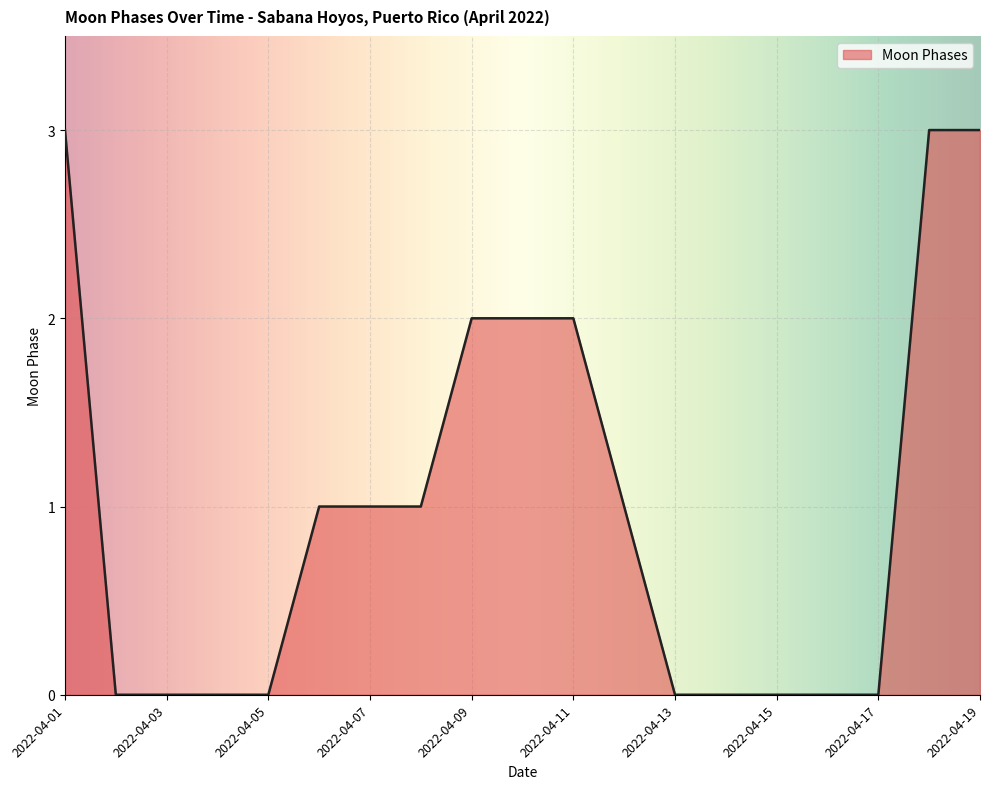

What is the difference between the maximum and minimum values?

3